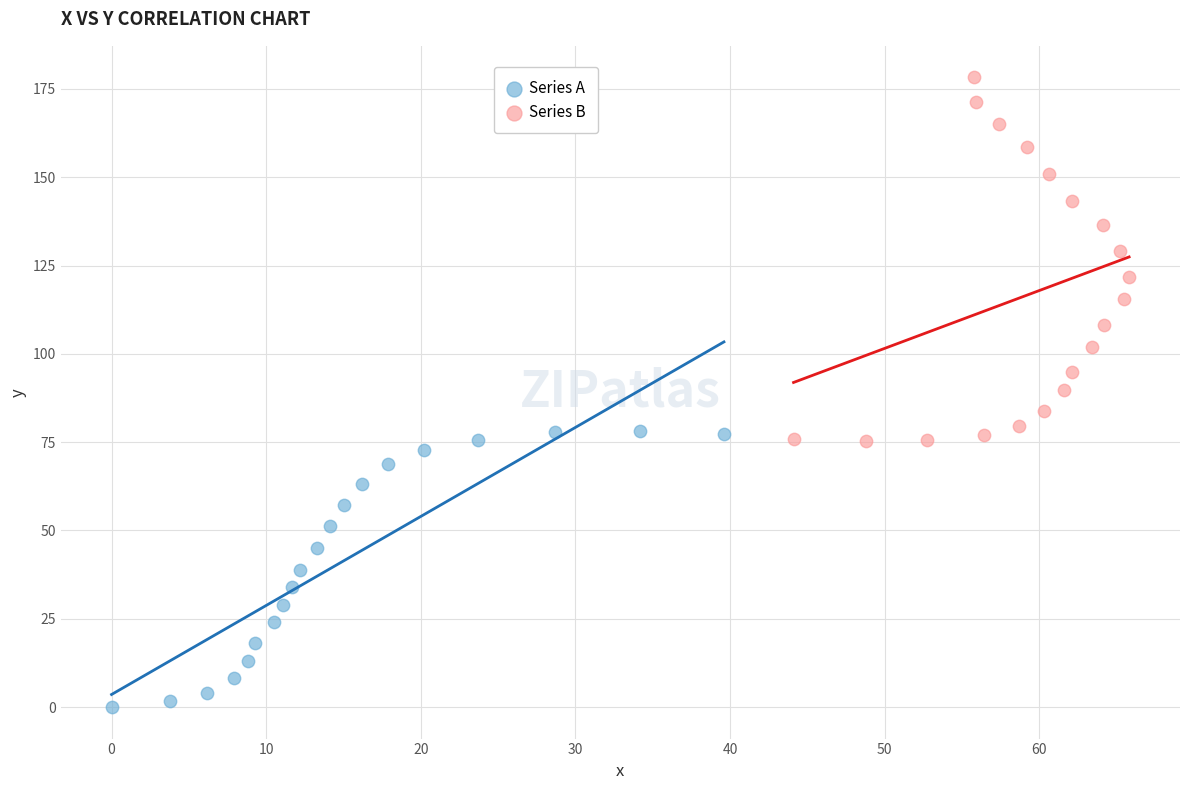

Which series reaches the maximum Y coordinate?

Series B